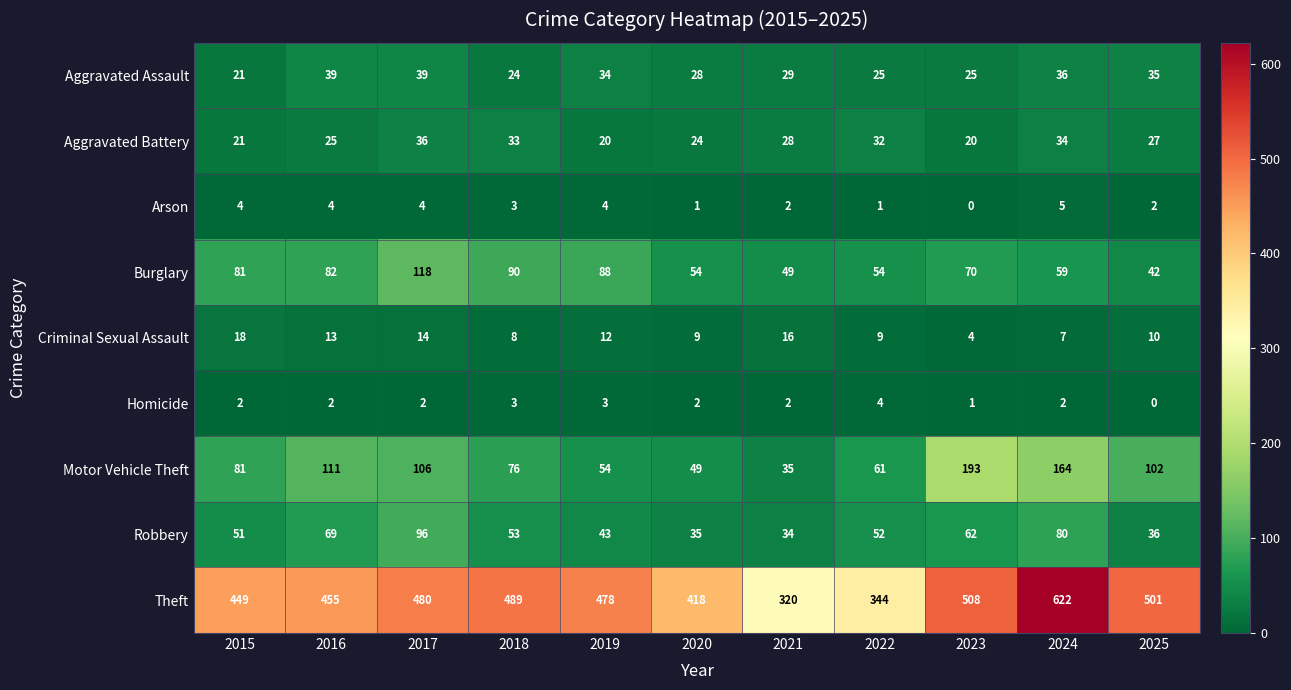

What is the maximum value shown in the chart?

622